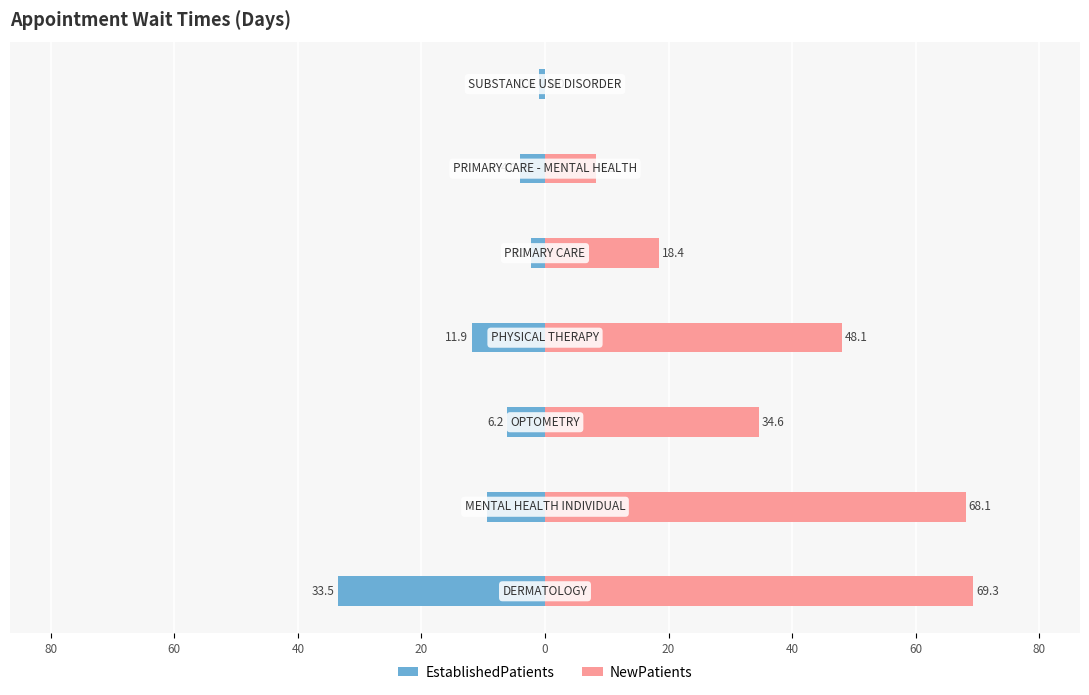

What is the difference between the maximum and minimum values in the EstablishedPatients series?

32.5